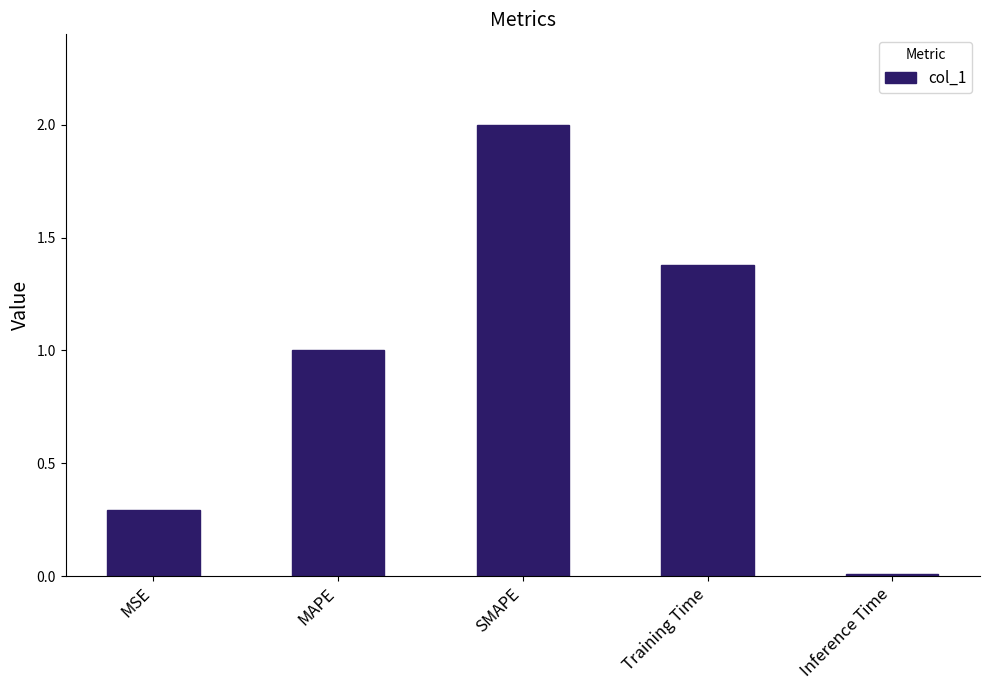

What is the difference between the maximum and minimum values?

2.0